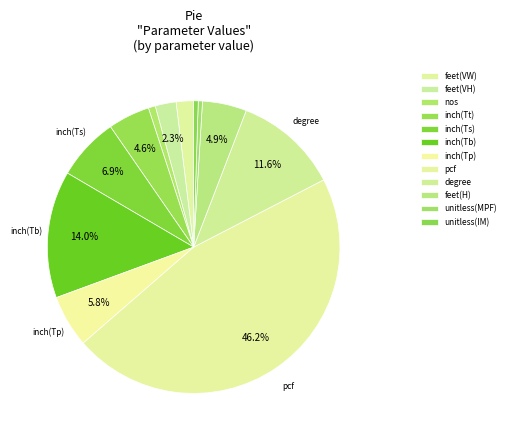

How many segments does this pie chart have?

12